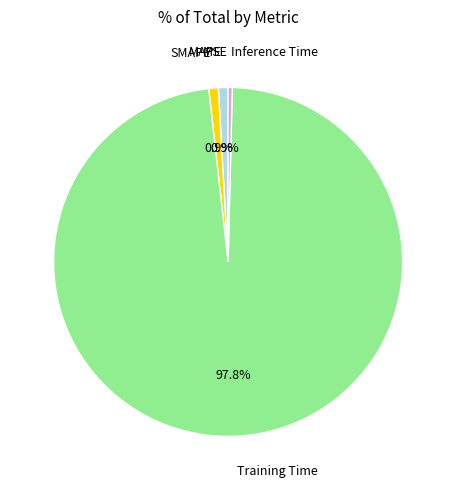

Is there a majority slice in this chart?

Yes